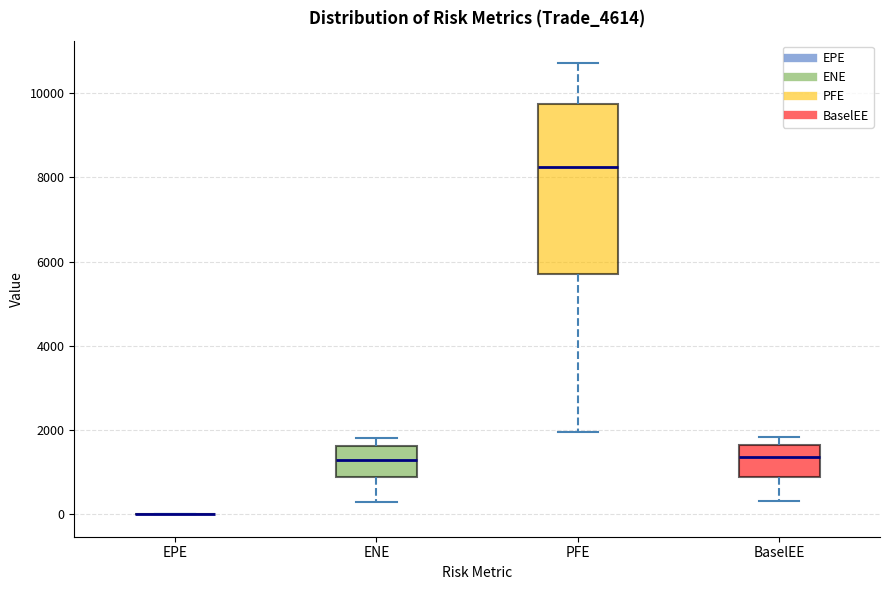

Reading left to right, read every box against the y-axis: the position of its median line, the range the box covers, and the ends of its whiskers. The values are not printed on the chart, so give them approximately, as read against the axis.

EPE: box collapsed to a line at 0, whiskers 0 to 0
ENE: median 1200, box 800 to 1600, whiskers 200 to 1800
PFE: median 8200, box 5800 to 9800, whiskers 2000 to 10800
BaselEE: median 1400, box 800 to 1600, whiskers 400 to 1800